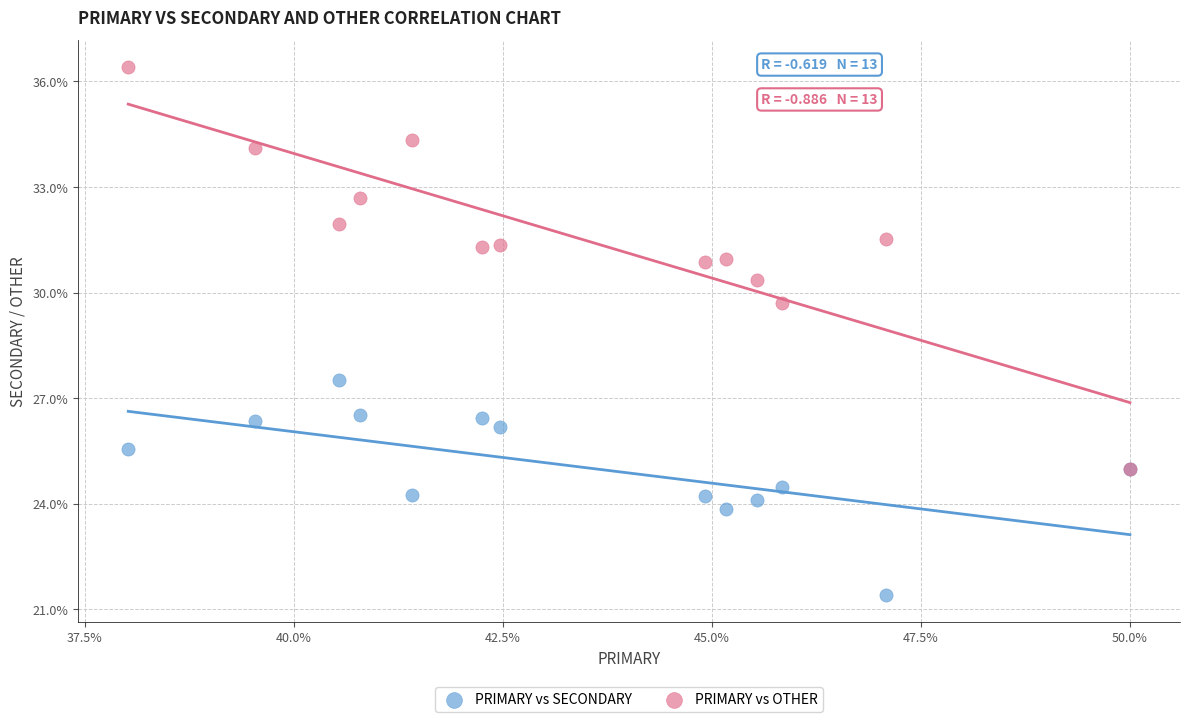

Across all series, what Y value is closest to 28?

27.5